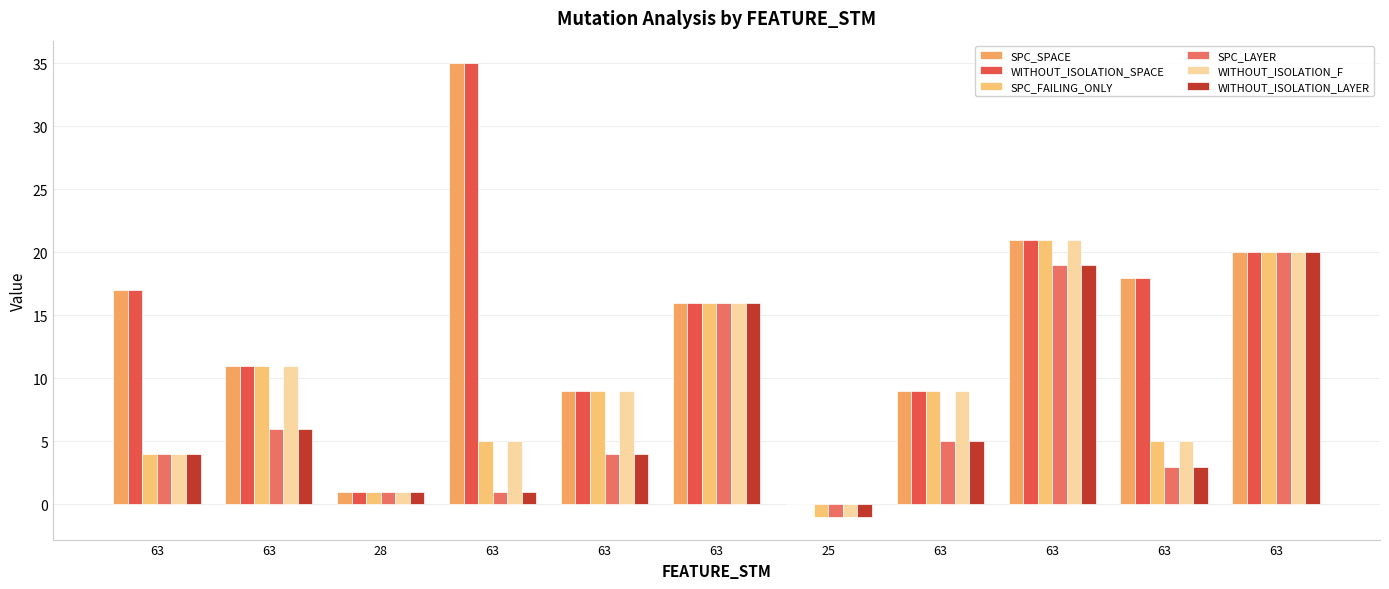

How many data points does each series have?

11